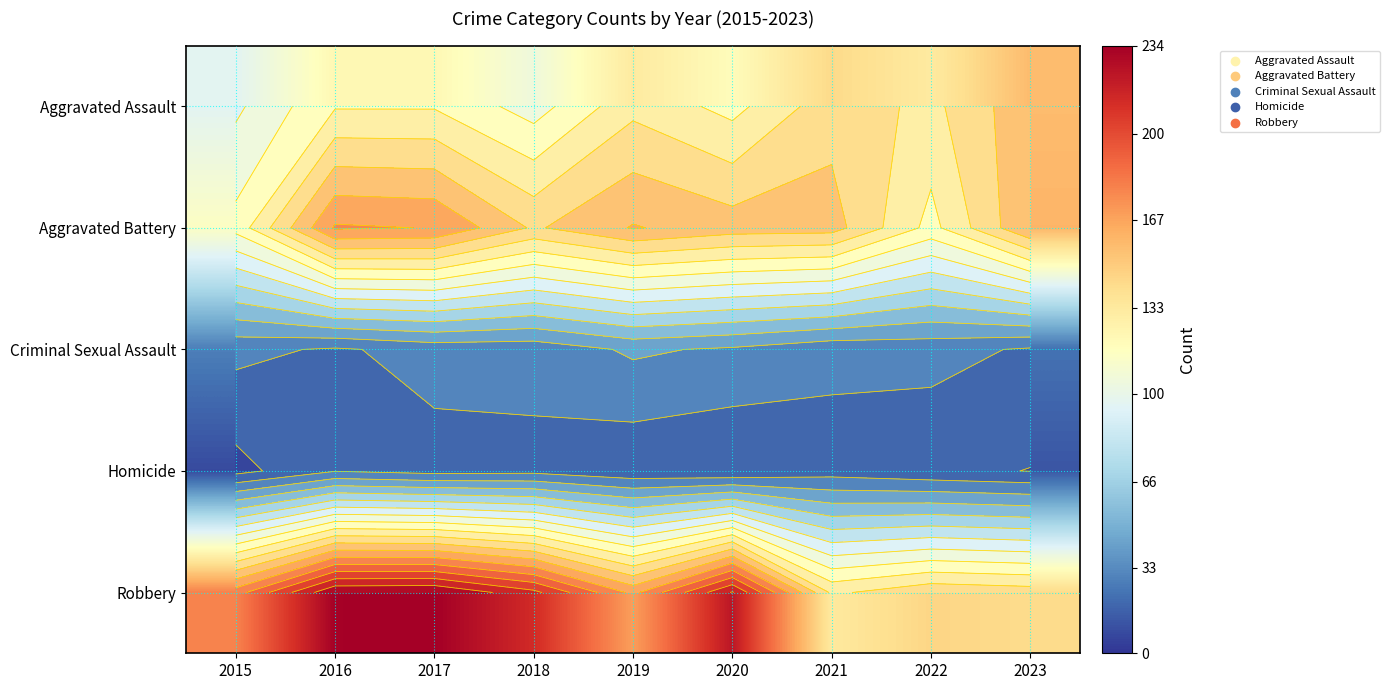

True or false: Aggravated Battery has a value of 115 at 2015.

True